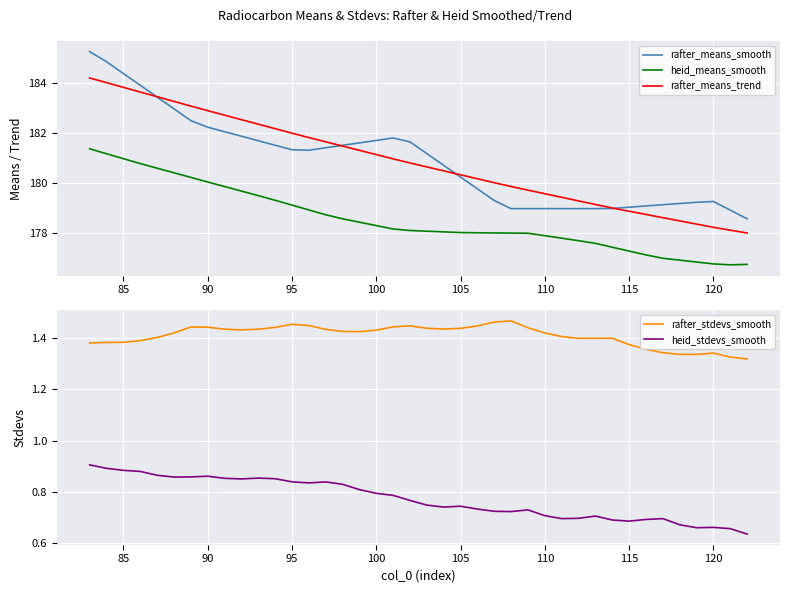

What is the minimum value for heid_means_smooth?

176.7